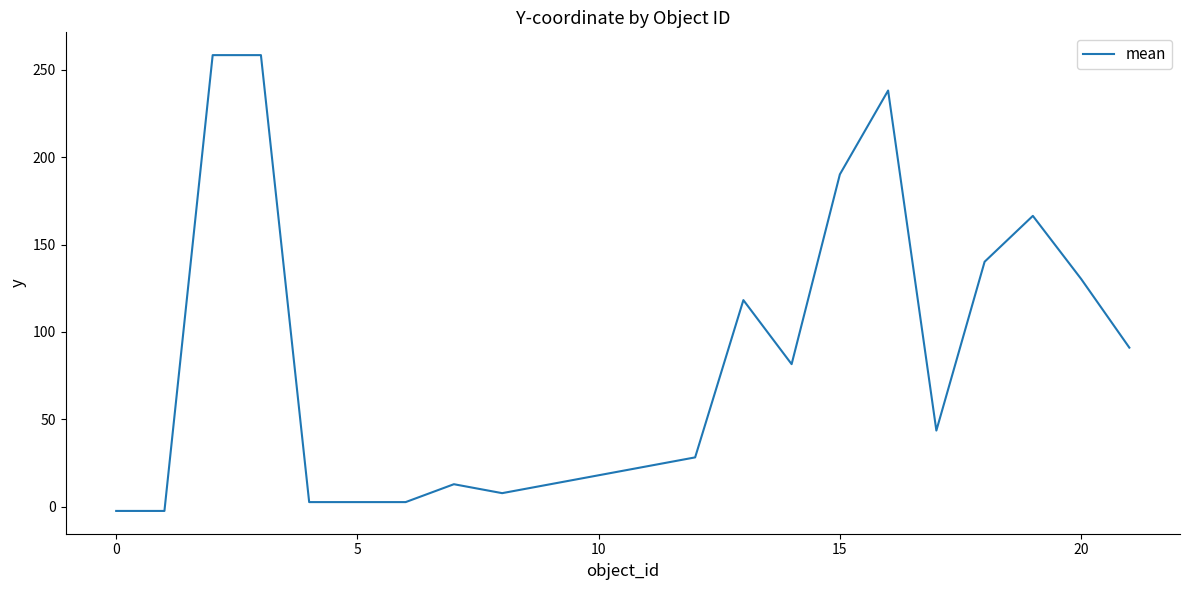

What is the difference between the maximum and minimum values?

261.0